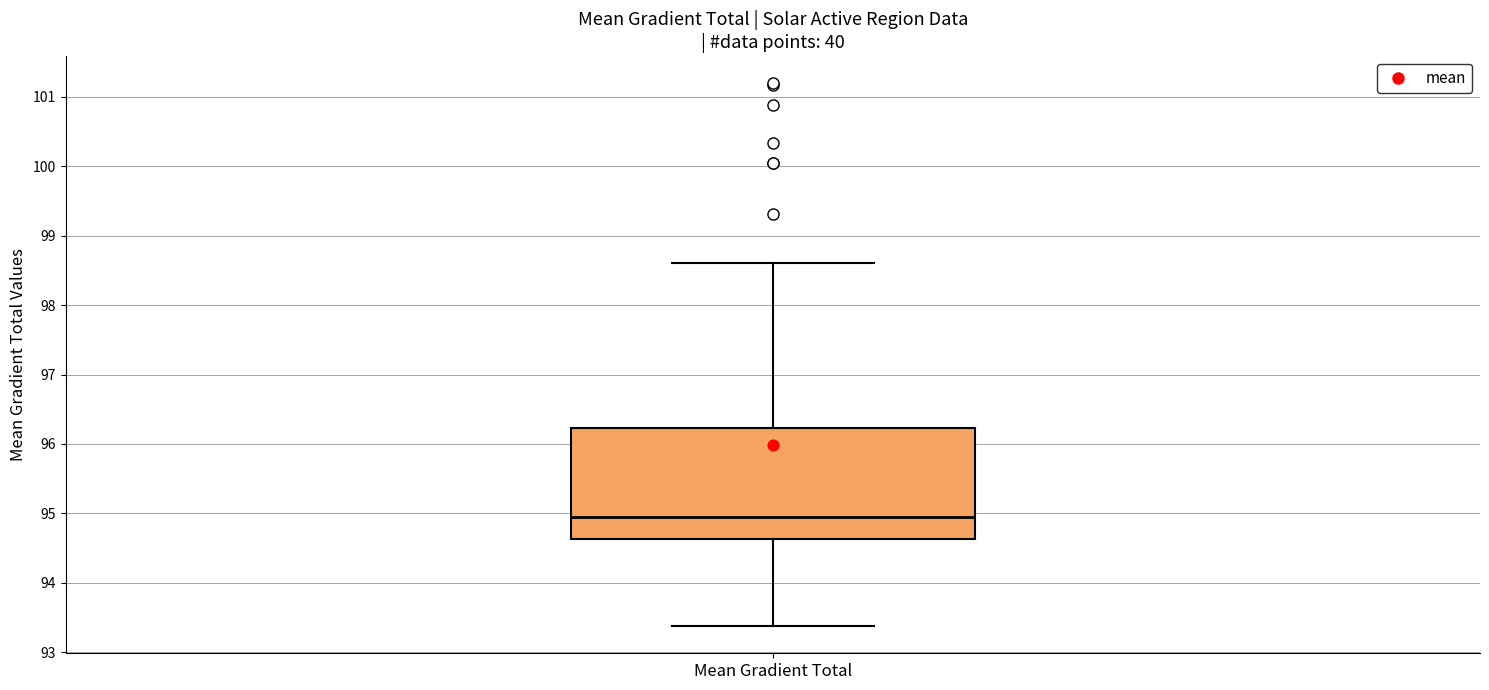

Where does the upper whisker of the box for Mean Gradient Total end on the y-axis? The values are not printed on the chart, so give them approximately, as read against the axis.

98.6